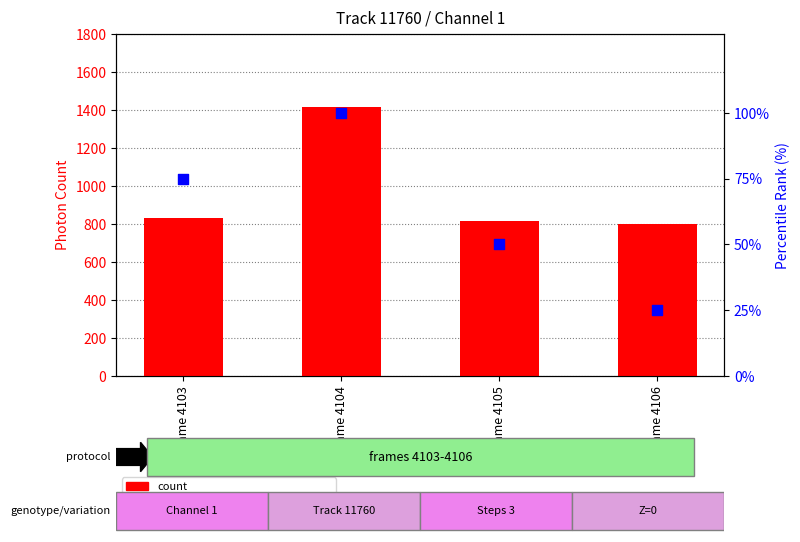

Which series contains the lowest Y value?

percentile rank within the sample